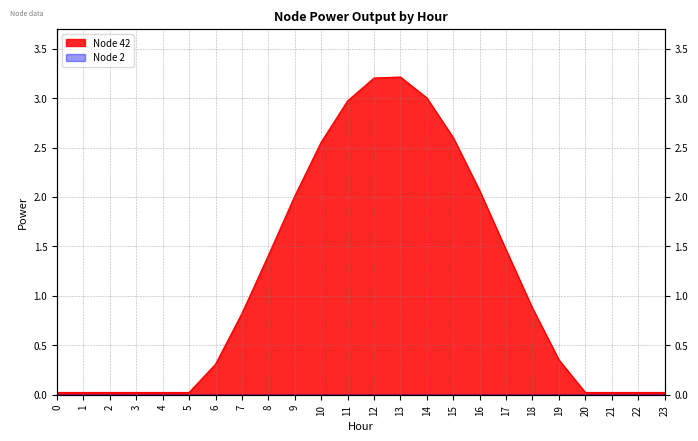

What is the sum of all values?

27.1